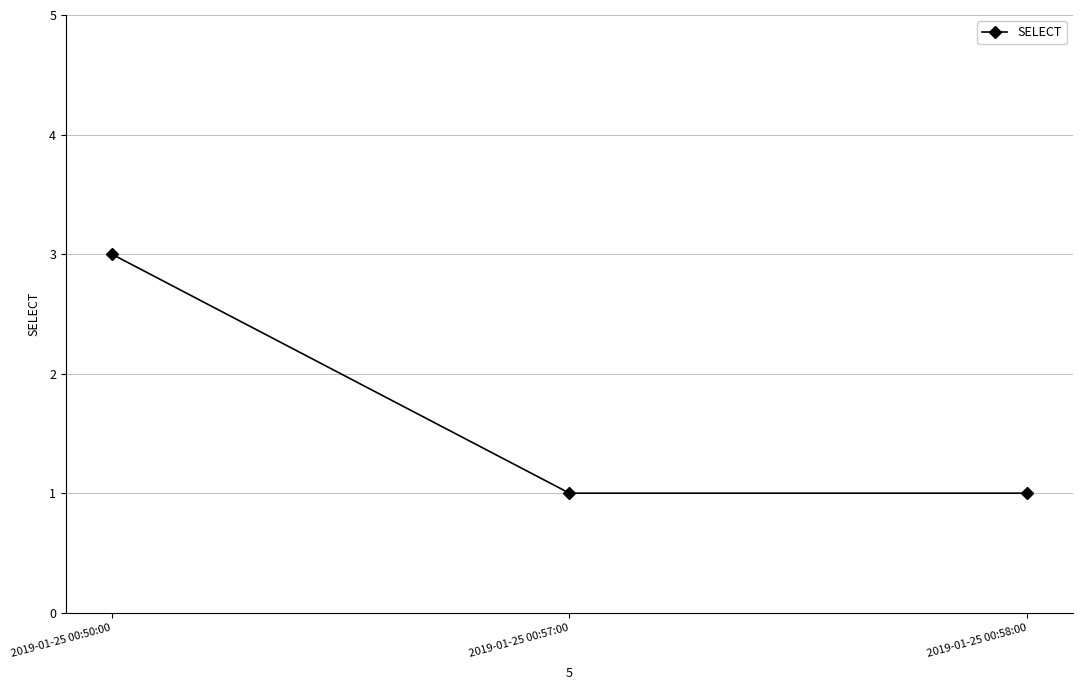

How many lines are shown in the chart?

1